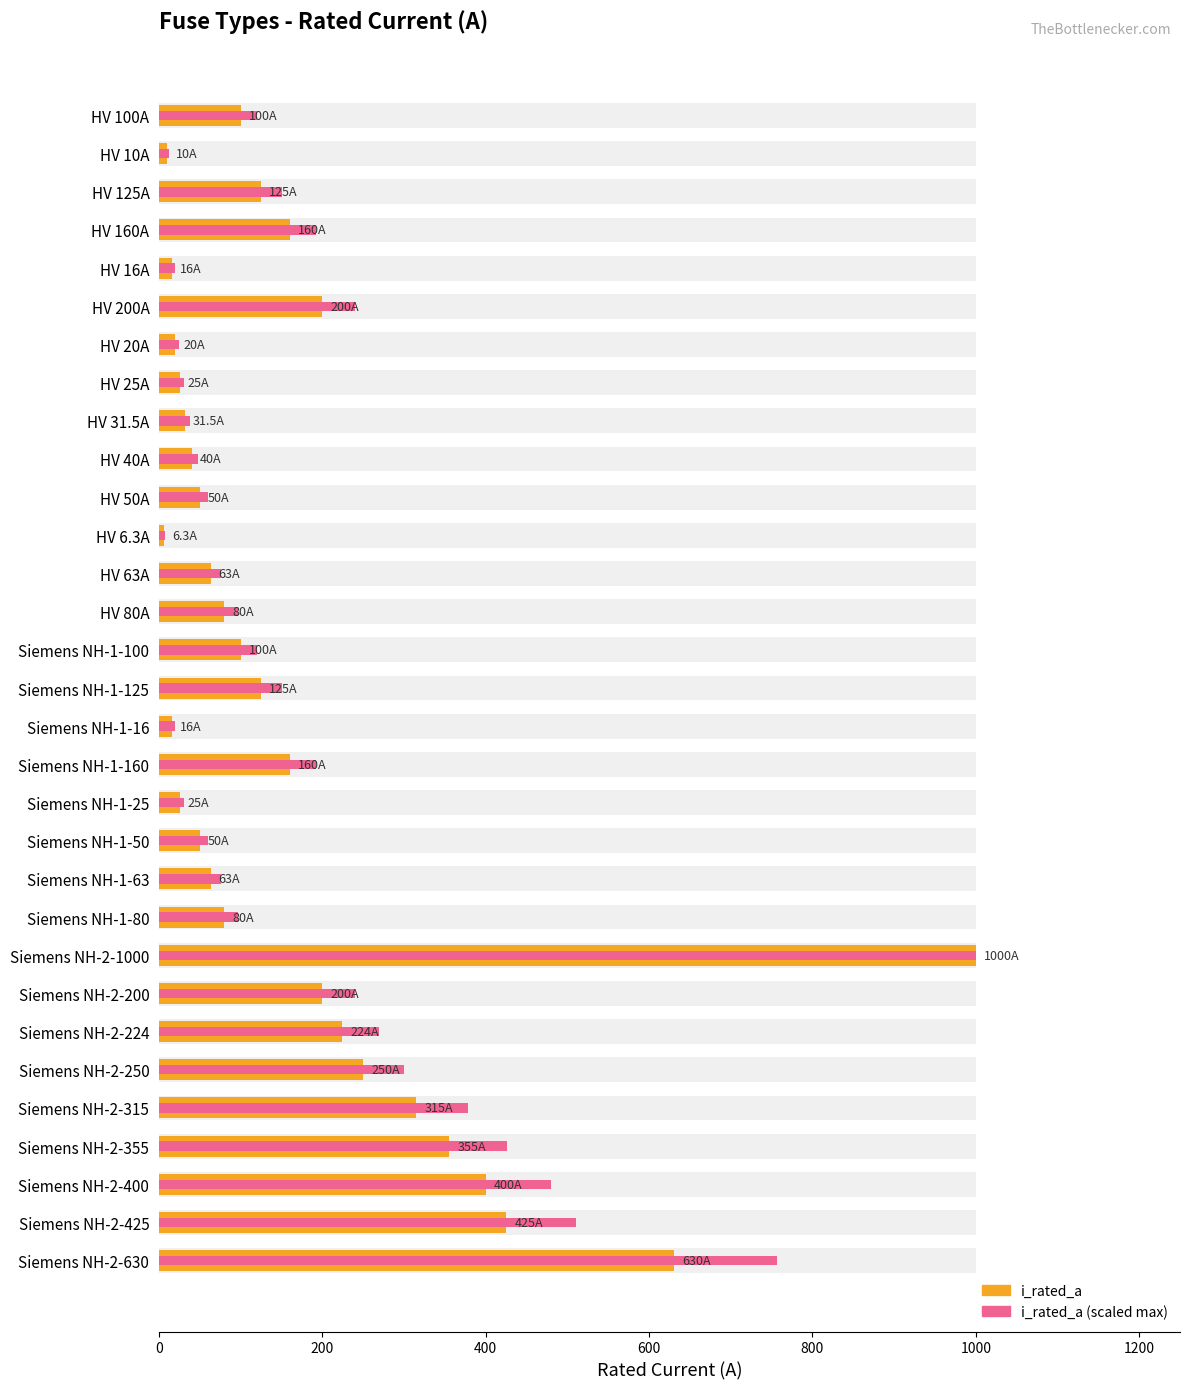

The value of i_rated_a (scaled max) at Siemens NH-1-50 is 60.0. True or false?

True